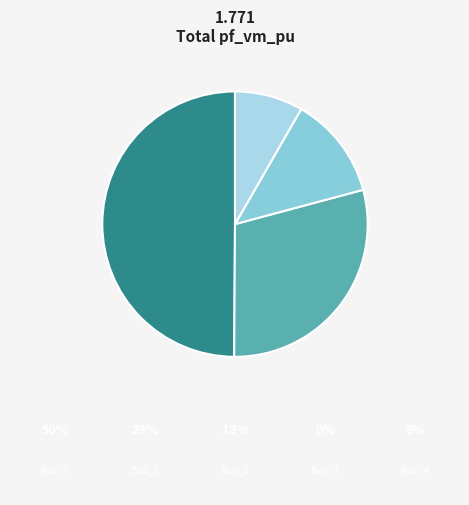

How many segments does this pie chart have?

4